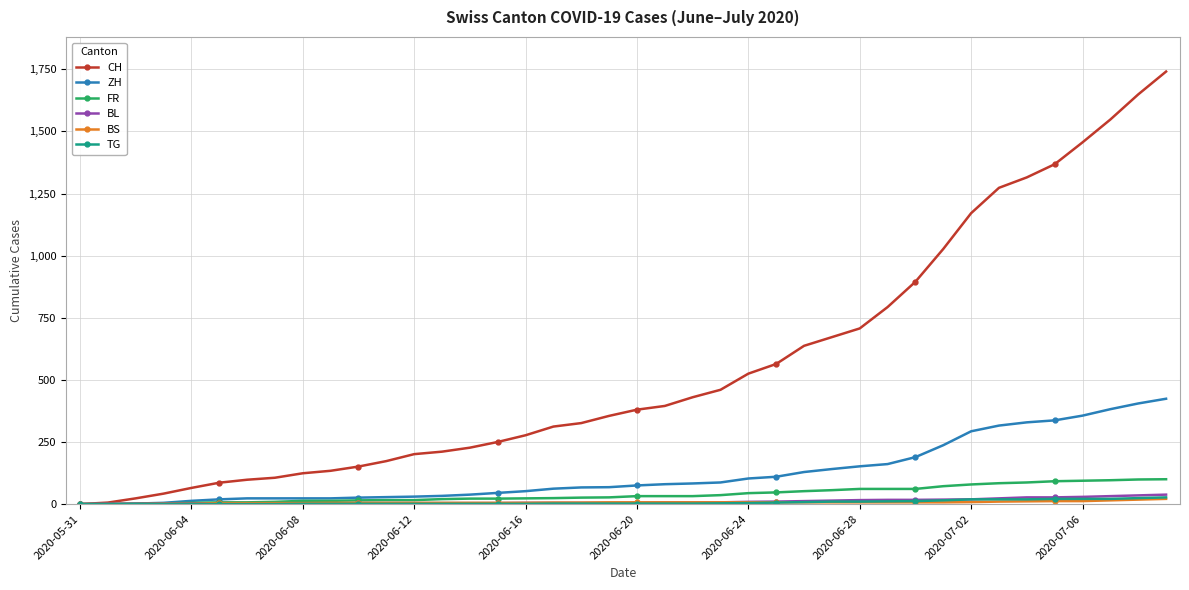

Count the number of categories in the chart.

40